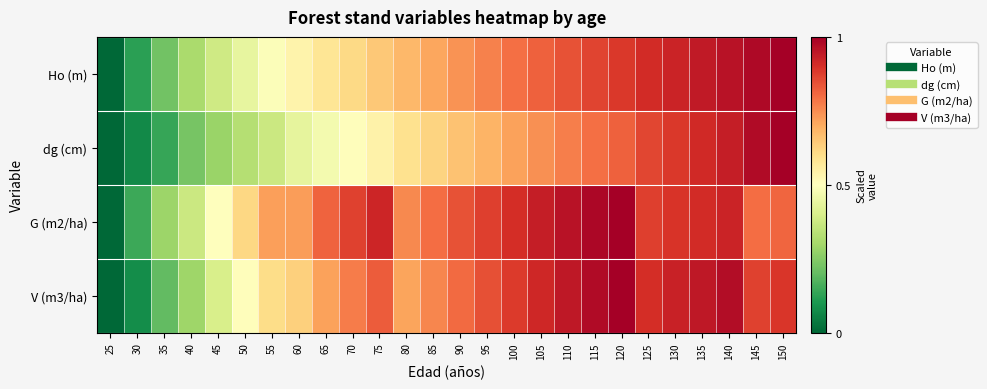

Reading left to right, what are all the values shown in this chart?

Ho (m): 25=0.0	30=0.1	35=0.2	40=0.3	45=0.4	50=0.4	55=0.5	60=0.5	65=0.6	70=0.6	75=0.6	80=0.7	85=0.7	90=0.7	95=0.8	100=0.8	105=0.8	110=0.8	115=0.9	120=0.9	125=0.9	130=0.9	135=0.9	140=1.0	145=1.0	150=1.0
dg (cm): 25=0.0	30=0.1	35=0.1	40=0.2	45=0.3	50=0.3	55=0.4	60=0.4	65=0.5	70=0.5	75=0.5	80=0.6	85=0.6	90=0.7	95=0.7	100=0.7	105=0.7	110=0.8	115=0.8	120=0.8	125=0.9	130=0.9	135=0.9	140=0.9	145=1.0	150=1.0
G (m2/ha): 25=0.0	30=0.1	35=0.3	40=0.4	45=0.5	50=0.6	55=0.7	60=0.7	65=0.8	70=0.9	75=0.9	80=0.8	85=0.8	90=0.8	95=0.9	100=0.9	105=0.9	110=1.0	115=1.0	120=1.0	125=0.9	130=0.9	135=0.9	140=0.9	145=0.8	150=0.8
V (m3/ha): 25=0.0	30=0.1	35=0.2	40=0.3	45=0.4	50=0.5	55=0.6	60=0.6	65=0.7	70=0.8	75=0.8	80=0.7	85=0.8	90=0.8	95=0.8	100=0.9	105=0.9	110=0.9	115=1.0	120=1.0	125=0.9	130=0.9	135=0.9	140=1.0	145=0.9	150=0.9